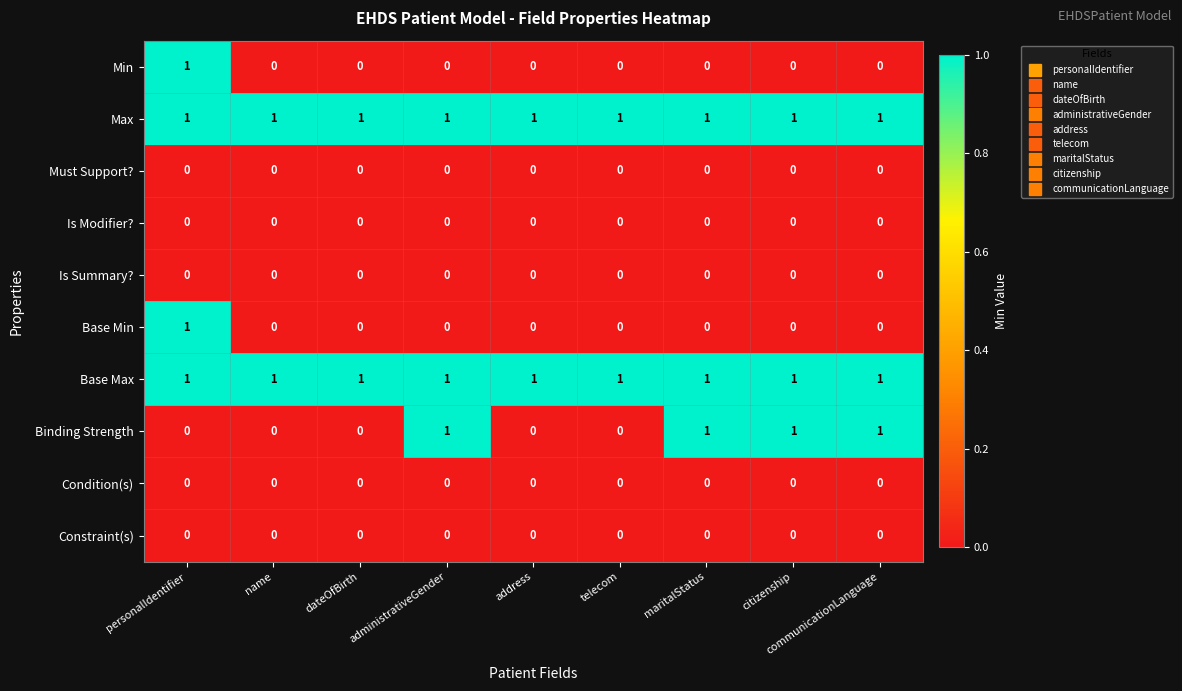

At how many categories does at least one series exceed 0?

9